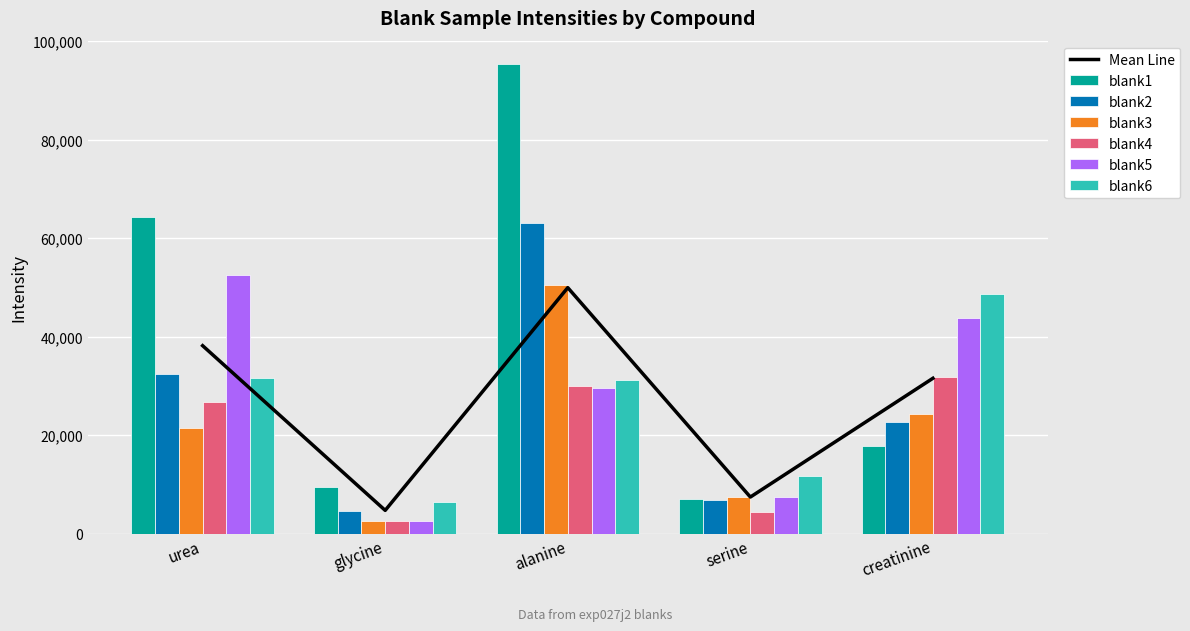

Between serine and creatinine, which series saw the biggest shift?

blank6